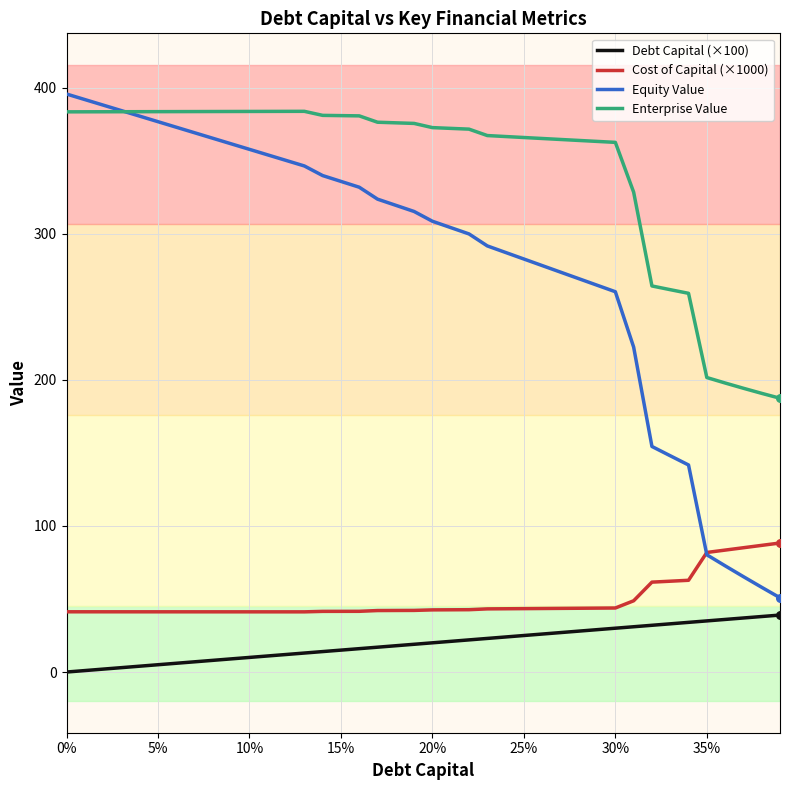

Which series has the largest total across all categories?

Enterprise Value